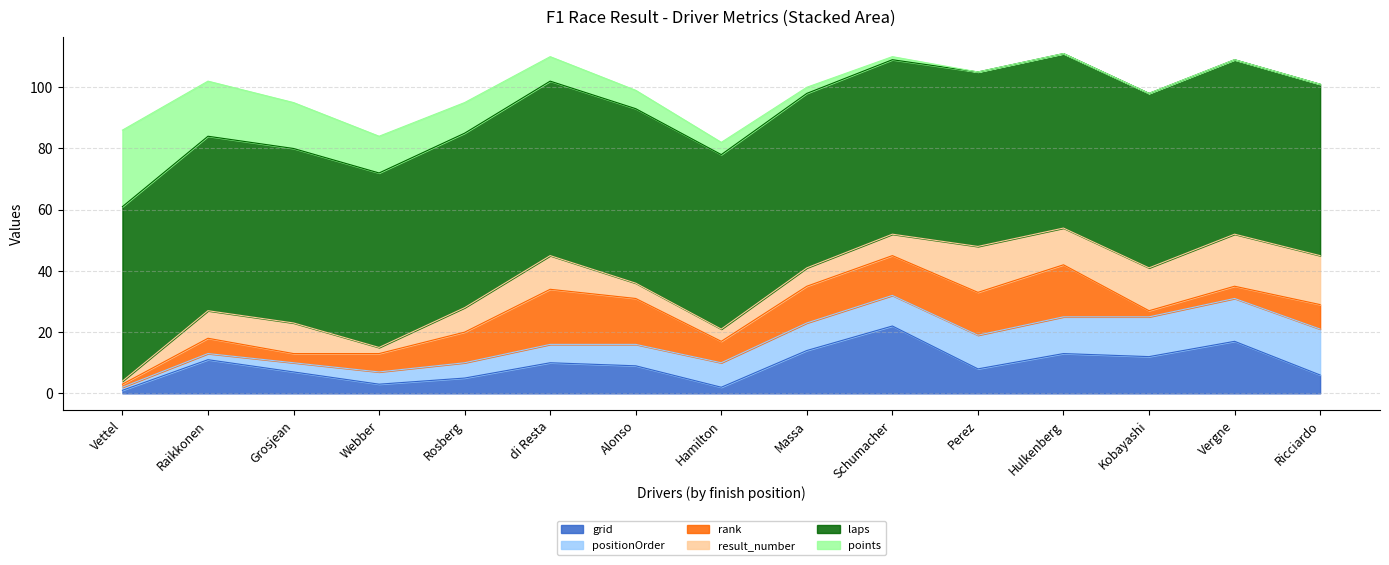

Rank the series by their maximum value, from lowest to highest.

positionOrder, result_number, rank, grid, points, laps